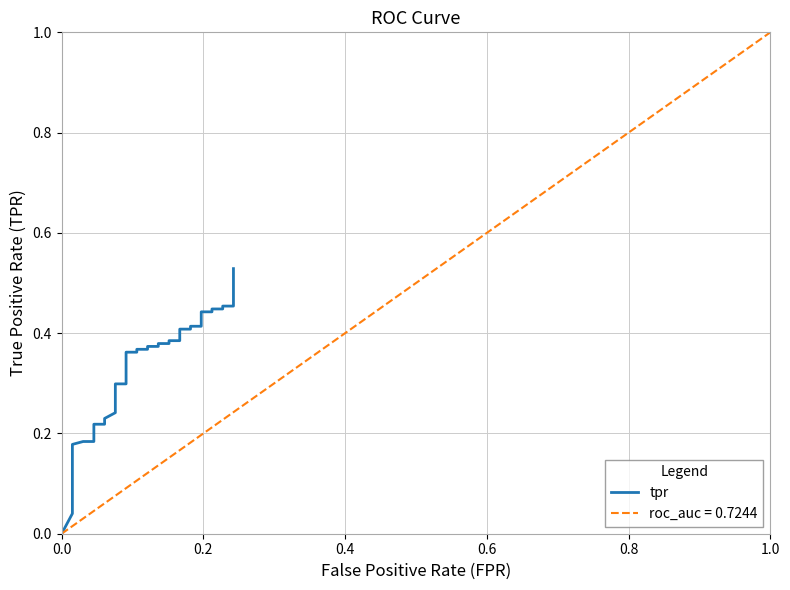

The value at 8 is 0.3. True or false?

False